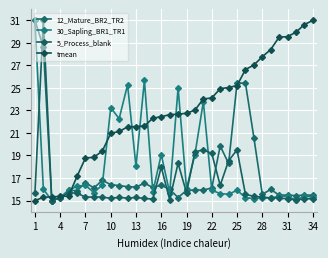

How many values in the tmean series exceed 22?

20